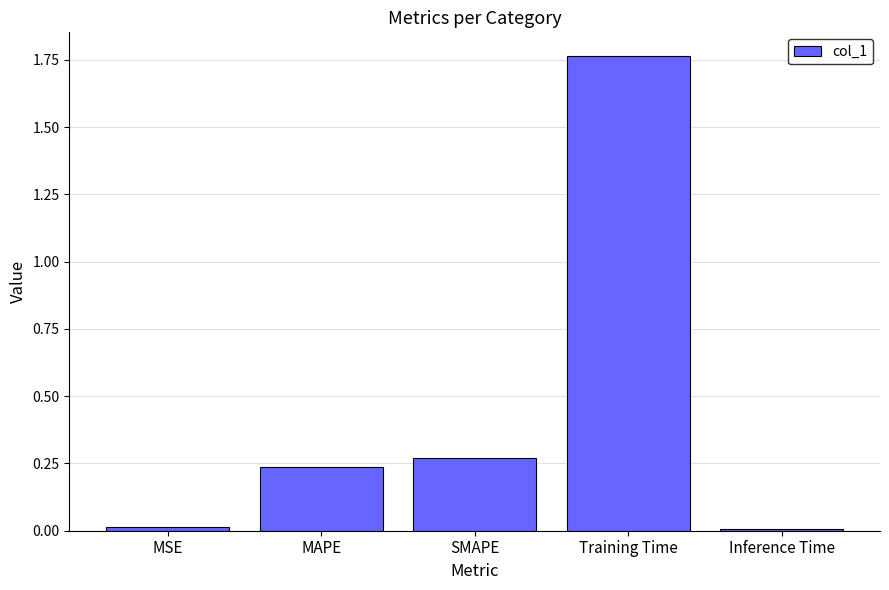

Between MAPE and MSE, which is larger?

MAPE